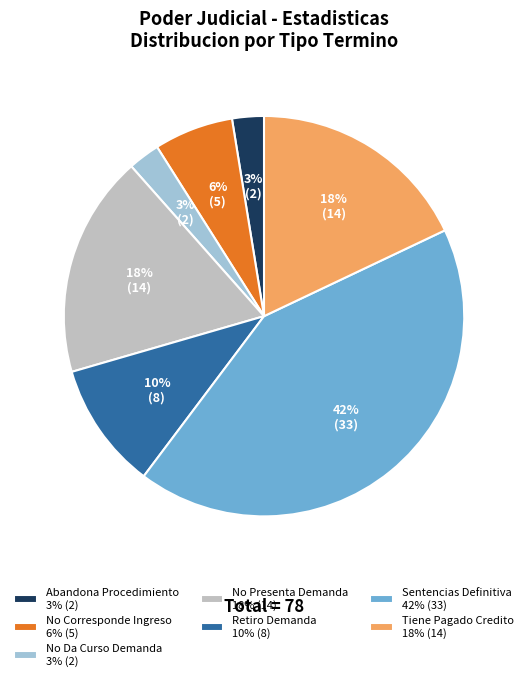

Is Tiene Pagado Credito the majority of the pie?

No